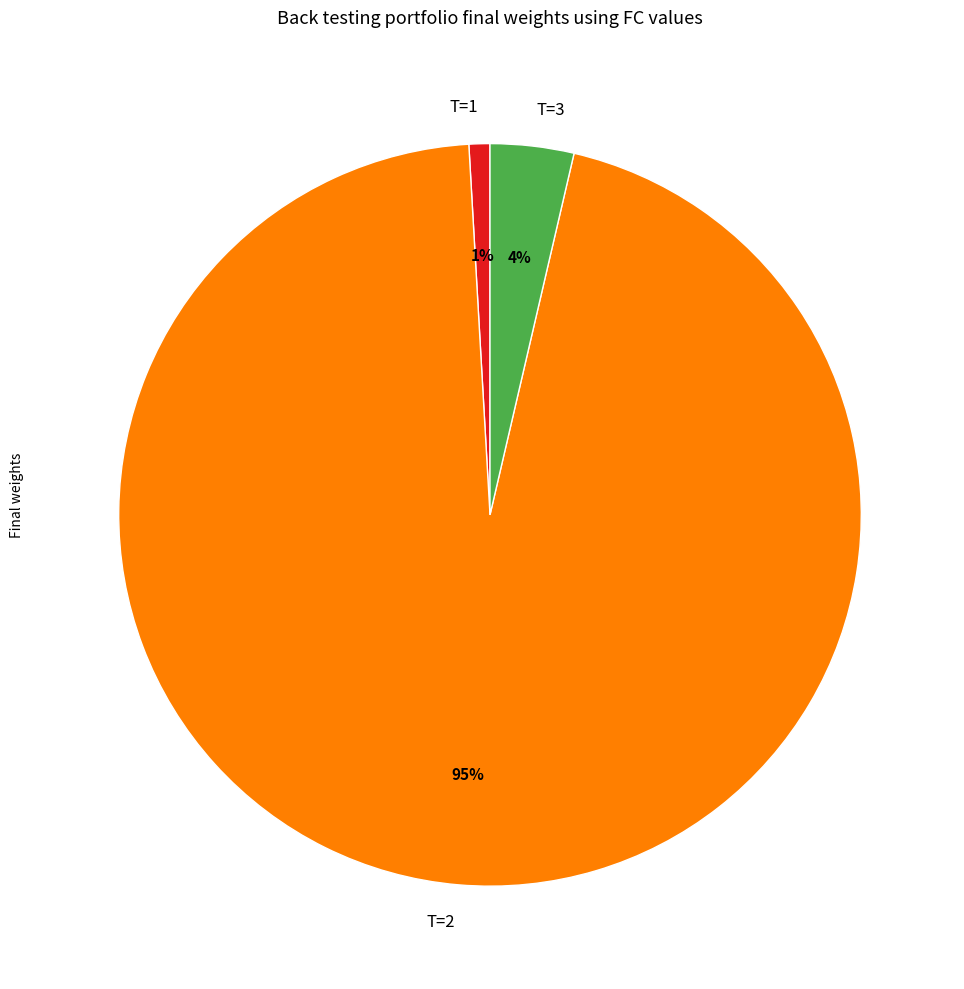

Rank the categories by value from highest to lowest.

T=2, T=3, T=1